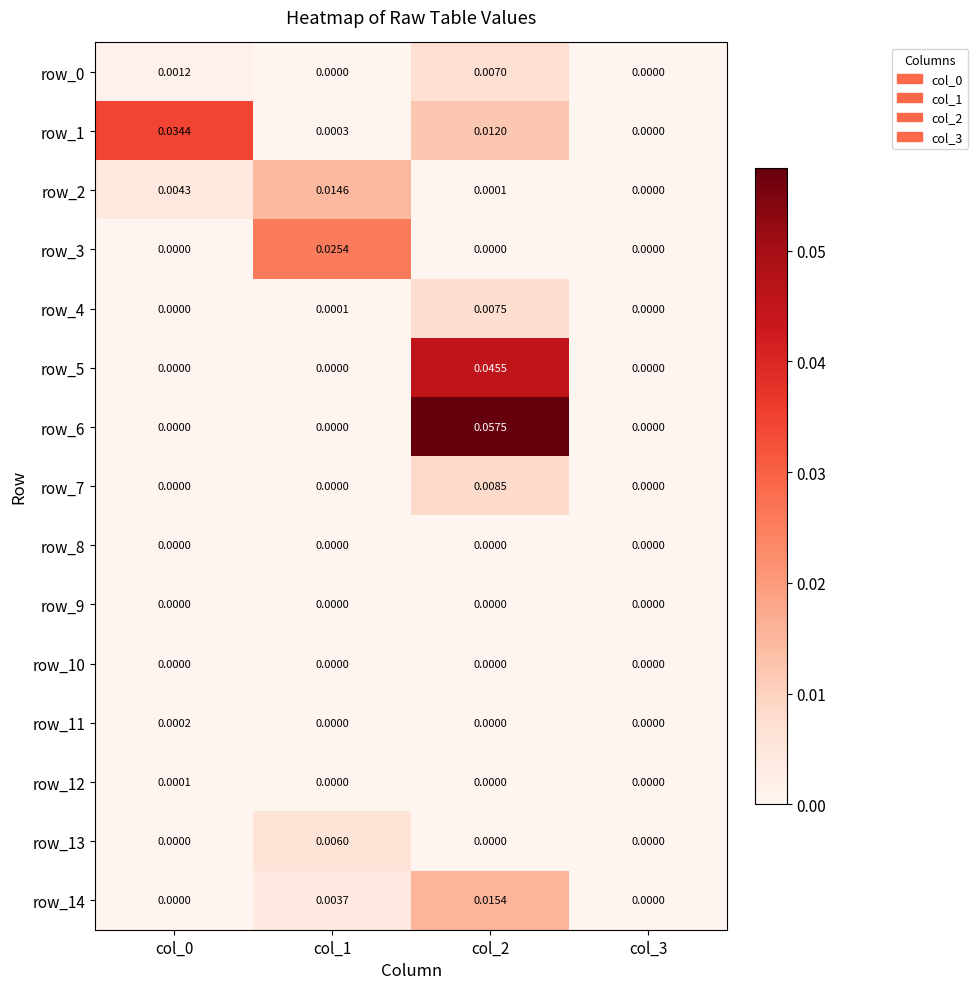

Is the value of row_2 at col_1 greater than the value of row_13 at col_1?

Yes